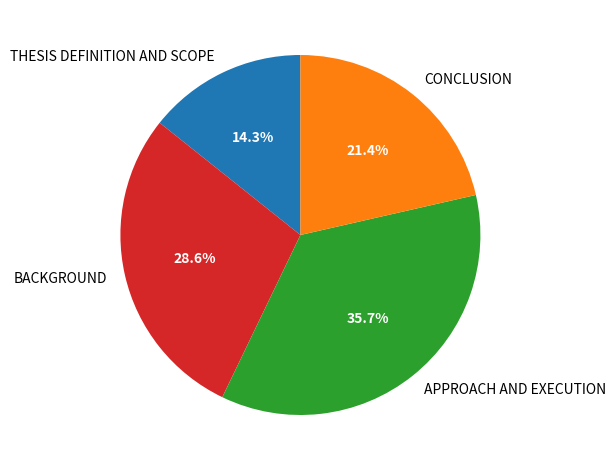

Is the sum of CONCLUSION and APPROACH AND EXECUTION greater than half?

Yes